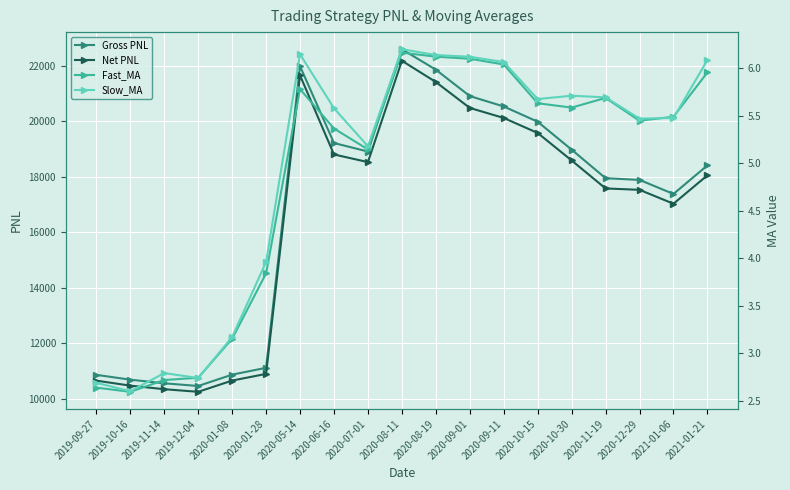

Which has a higher value, 2020-01-28 or 2020-08-19?

2020-08-19